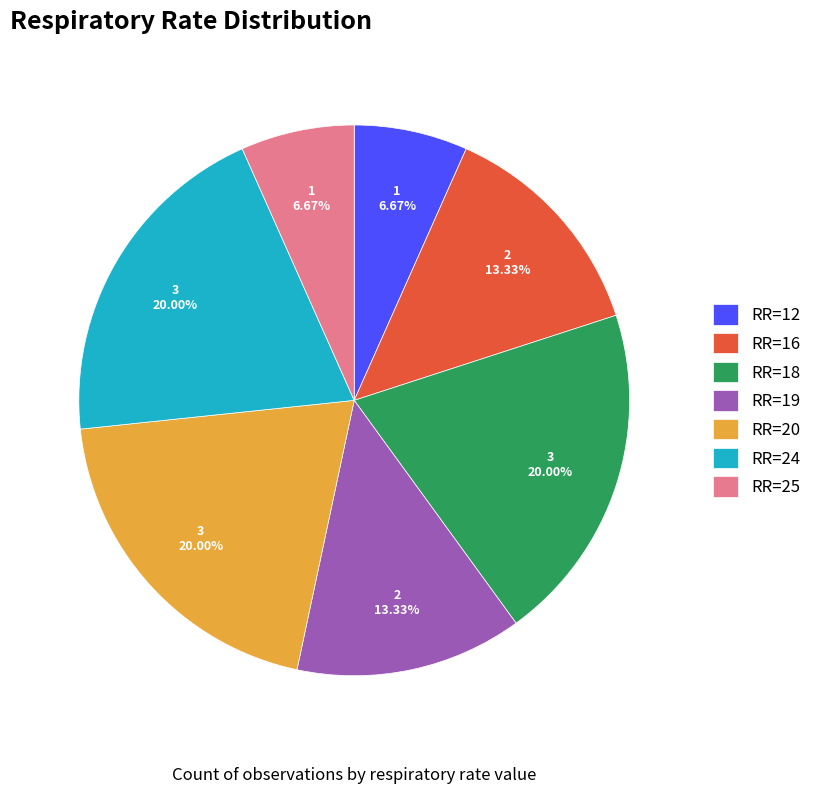

How many segments does this pie chart have?

7